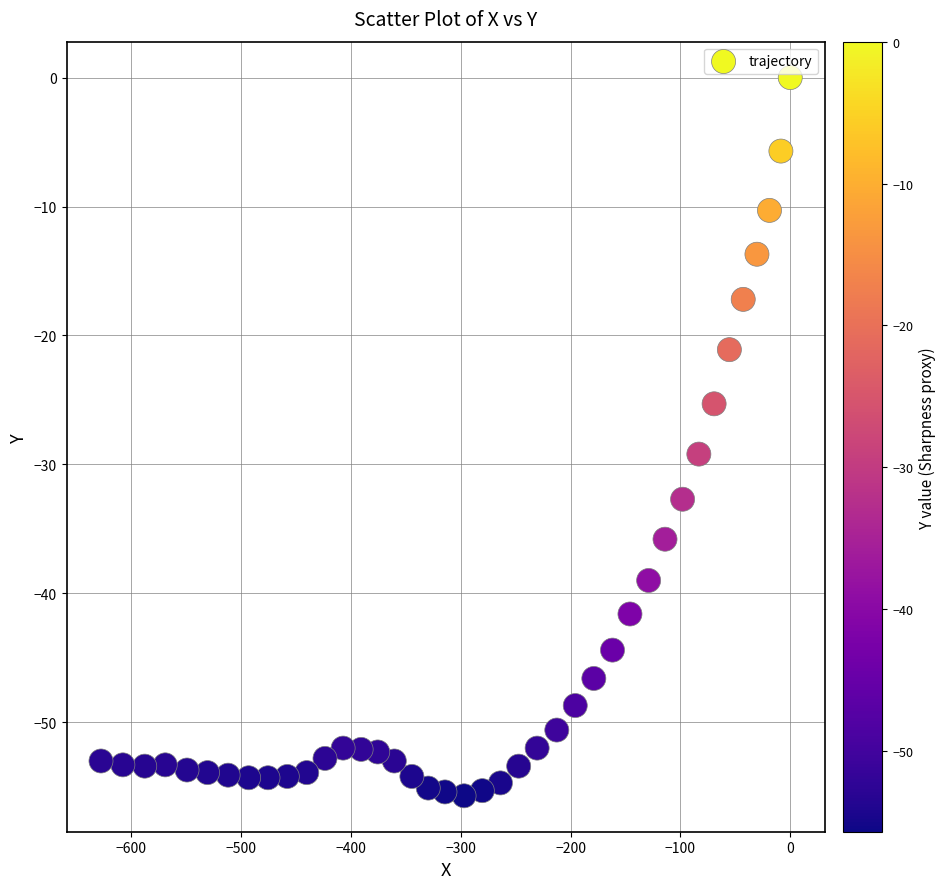

What is the range of X values (max minus min)?

627.4